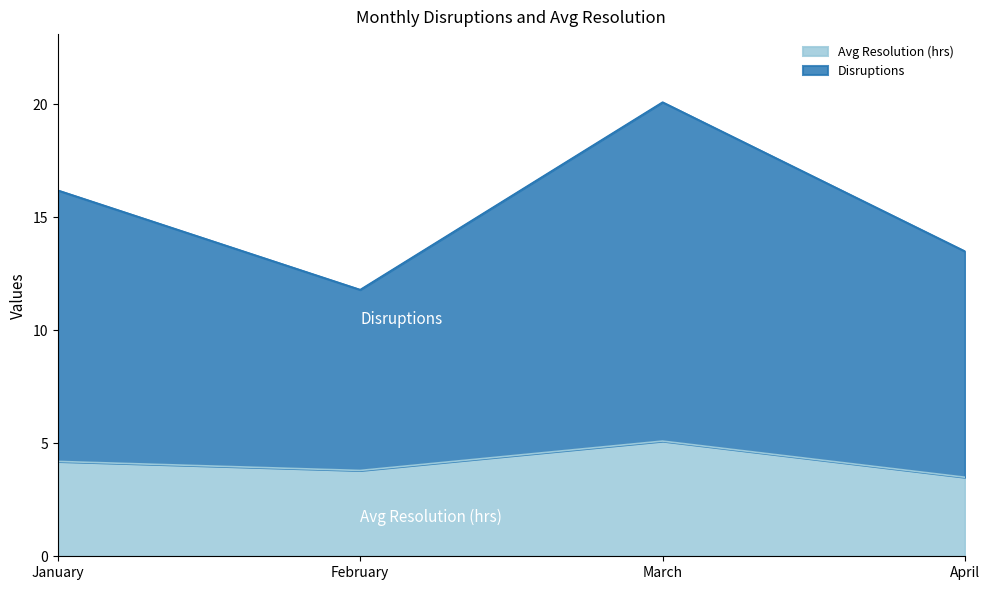

Does the chart display data point markers on the line(s)?

No